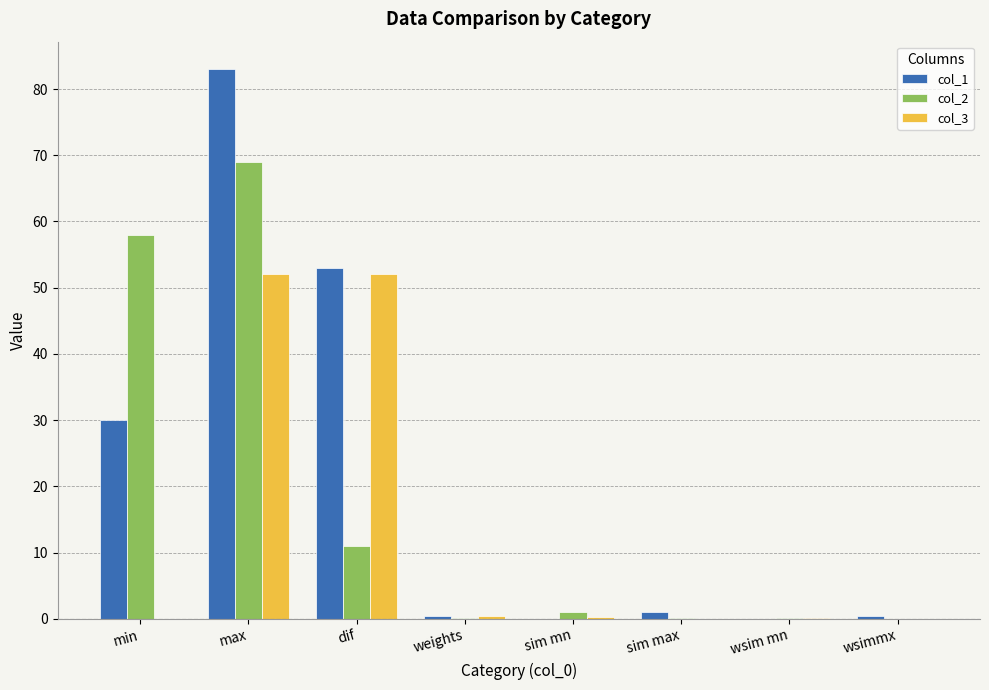

How many groups of bars are there?

8